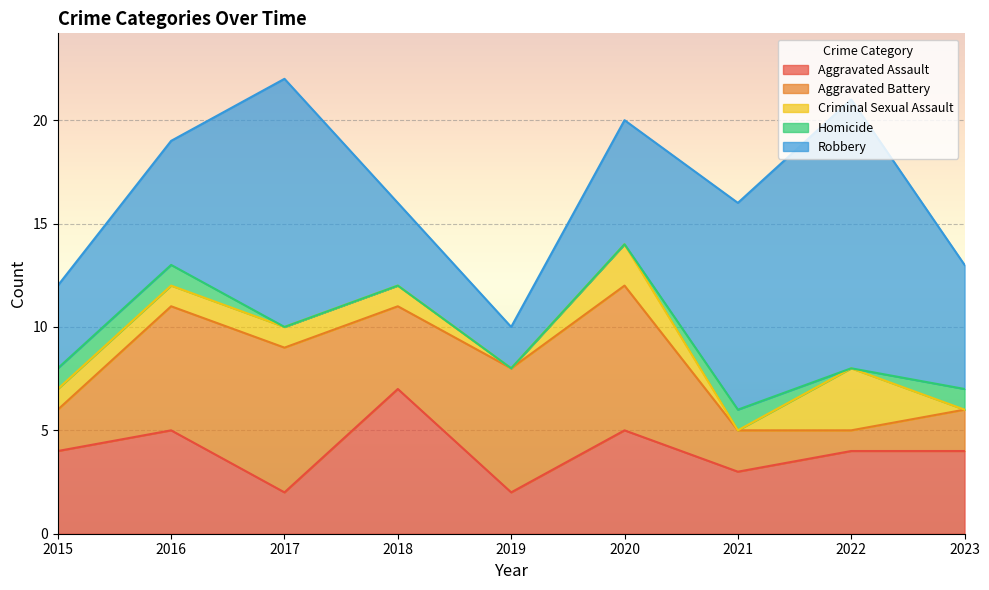

How many times do Homicide and Criminal Sexual Assault cross each other?

3